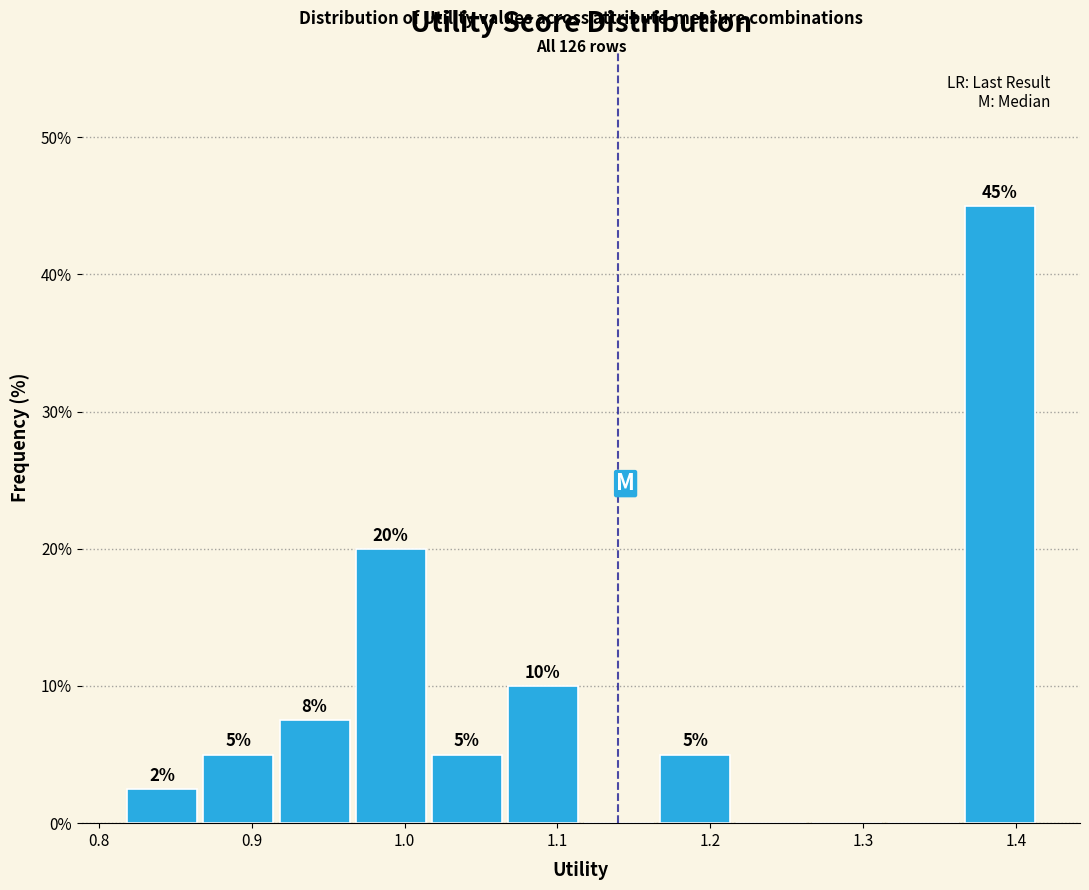

Which range on the x-axis has the tallest bar?

1.36 to 1.41